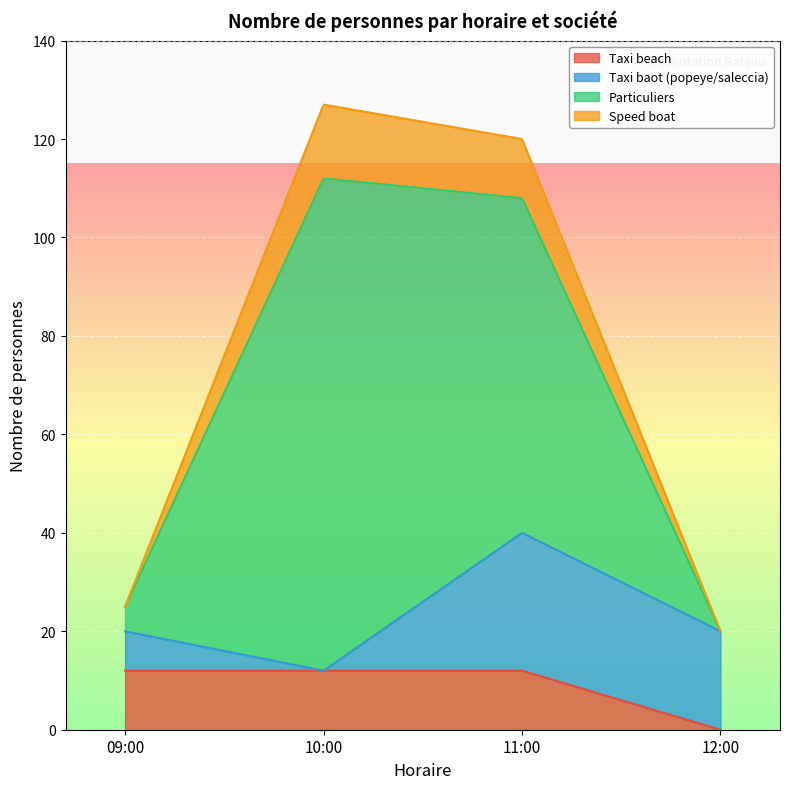

Between 09:00 and 11:00, which is larger?

09:00